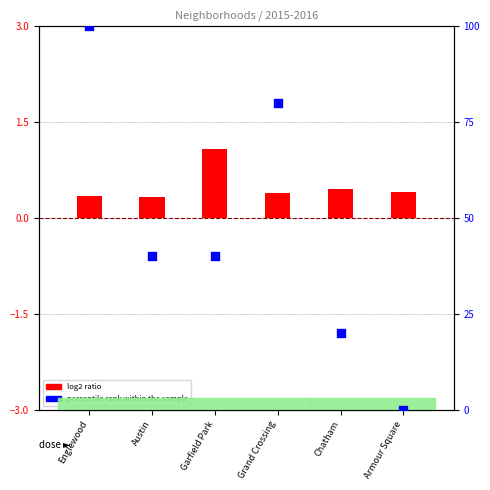

Is the value of percentile rank within the sample at Garfield Park greater than the value of log2 ratio at Austin?

Yes